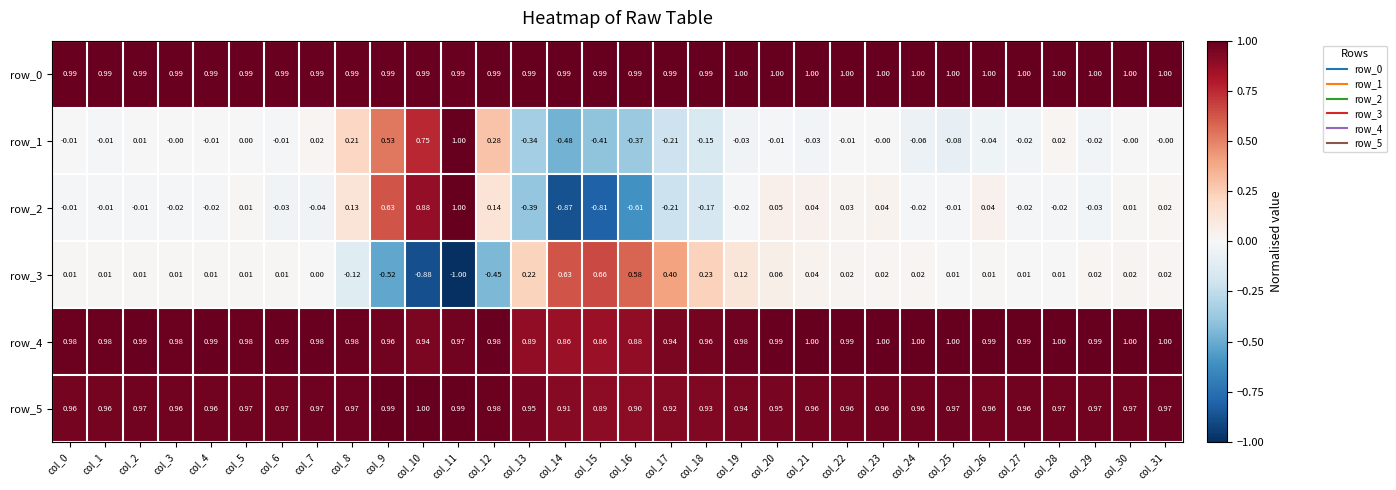

How many values in the row_1 series are below 0?

19